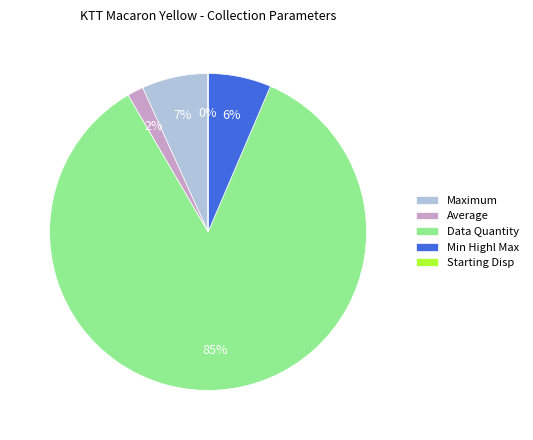

To the nearest percent, what is the average slice percentage?

20%